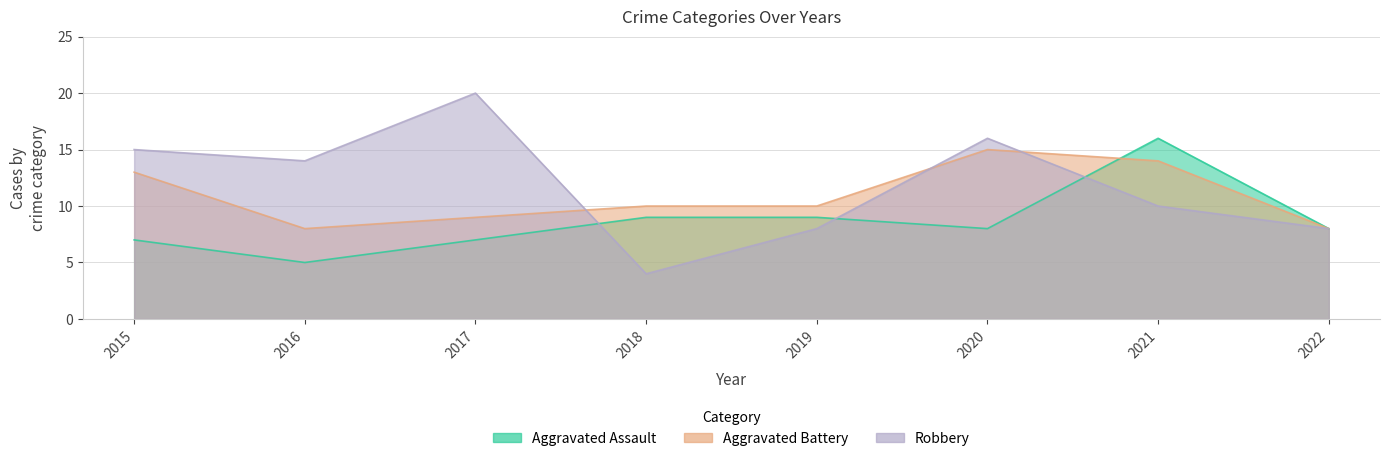

True or false: Aggravated Assault and Aggravated Battery intersect in this chart.

True